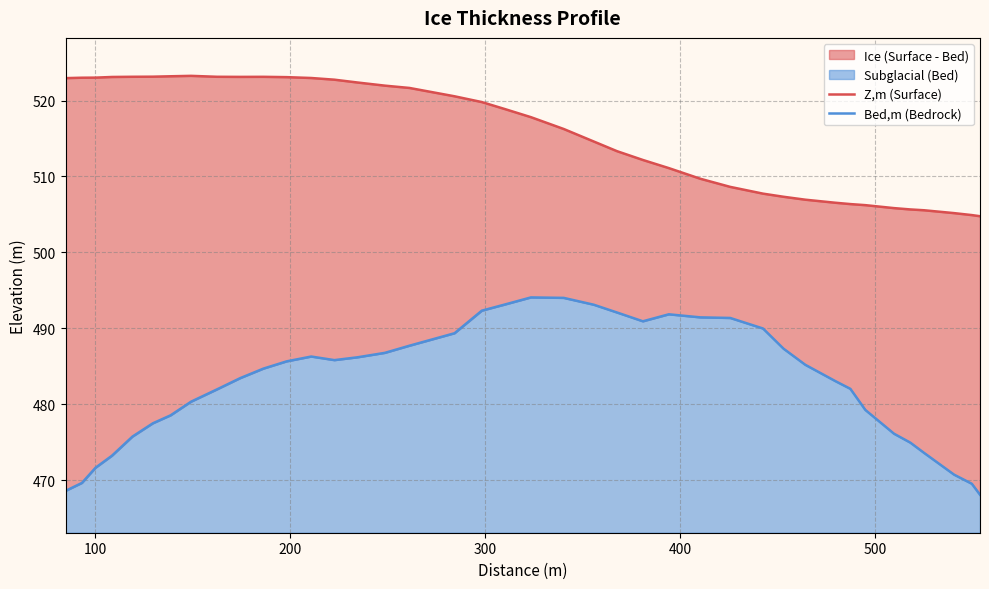

How many data points in Bed,m (Bedrock) are above 485?

20